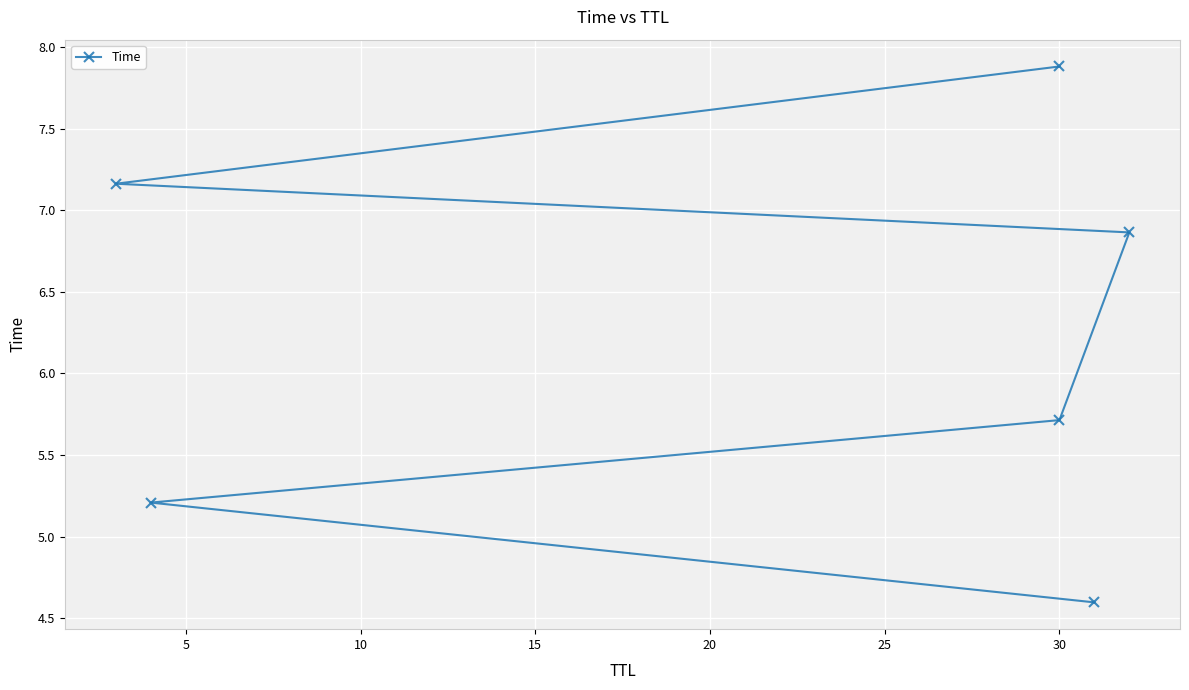

How many data points does each series have?

6